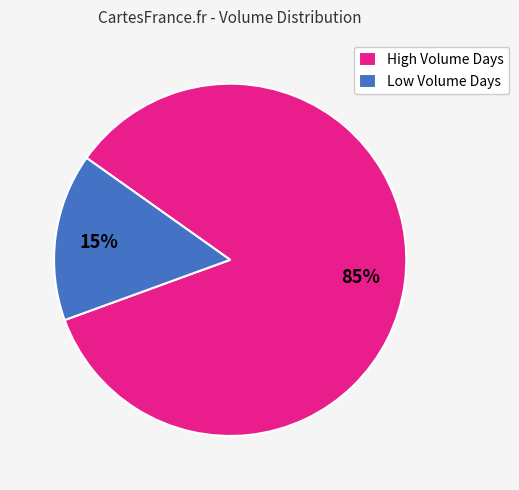

To the nearest percent, what is the average slice percentage?

50%